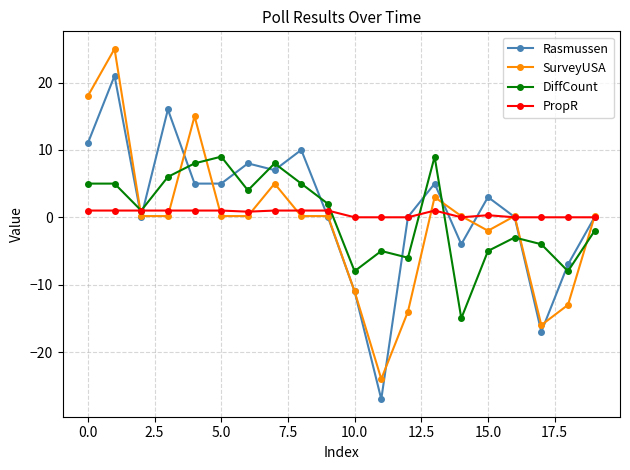

What is the maximum value for Rasmussen?

21.0